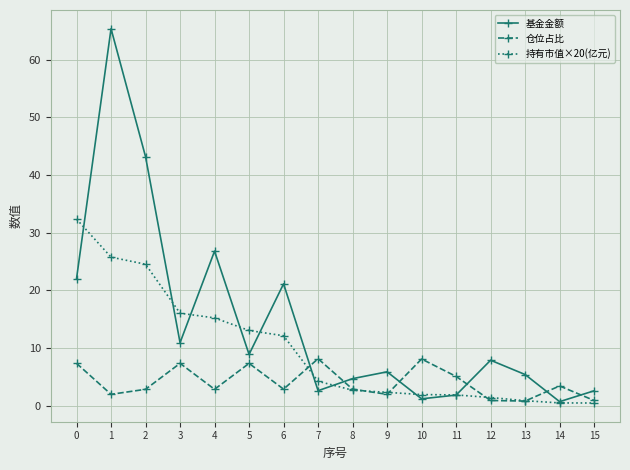

What is the highest value of the 持有市值×20(亿元) series?

32.3